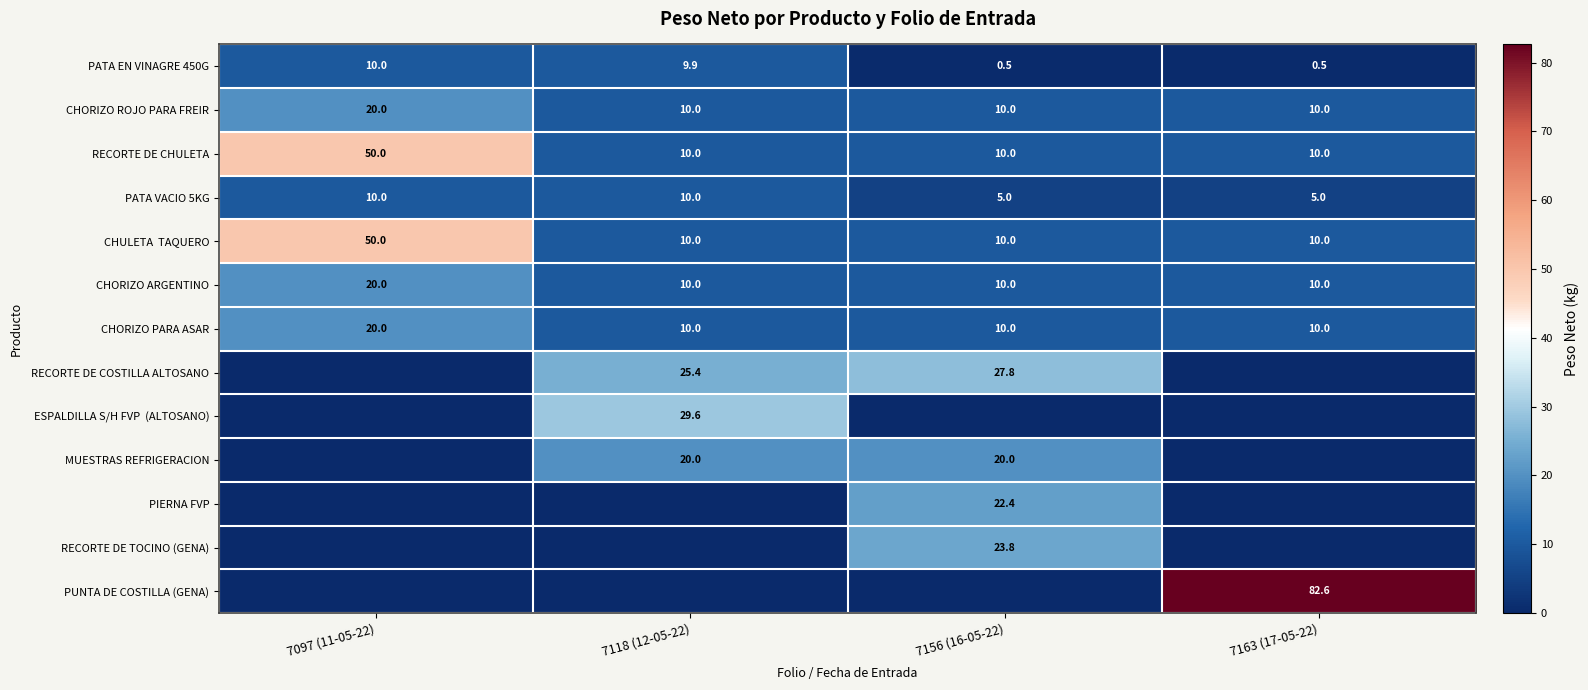

Where does the PATA EN VINAGRE 450G series first go above 9?

7097 (11-05-22)